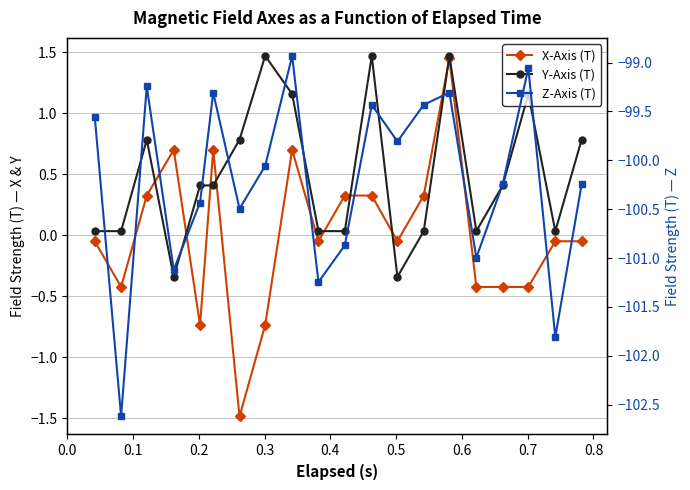

At how many categories does at least one series exceed -15?

20